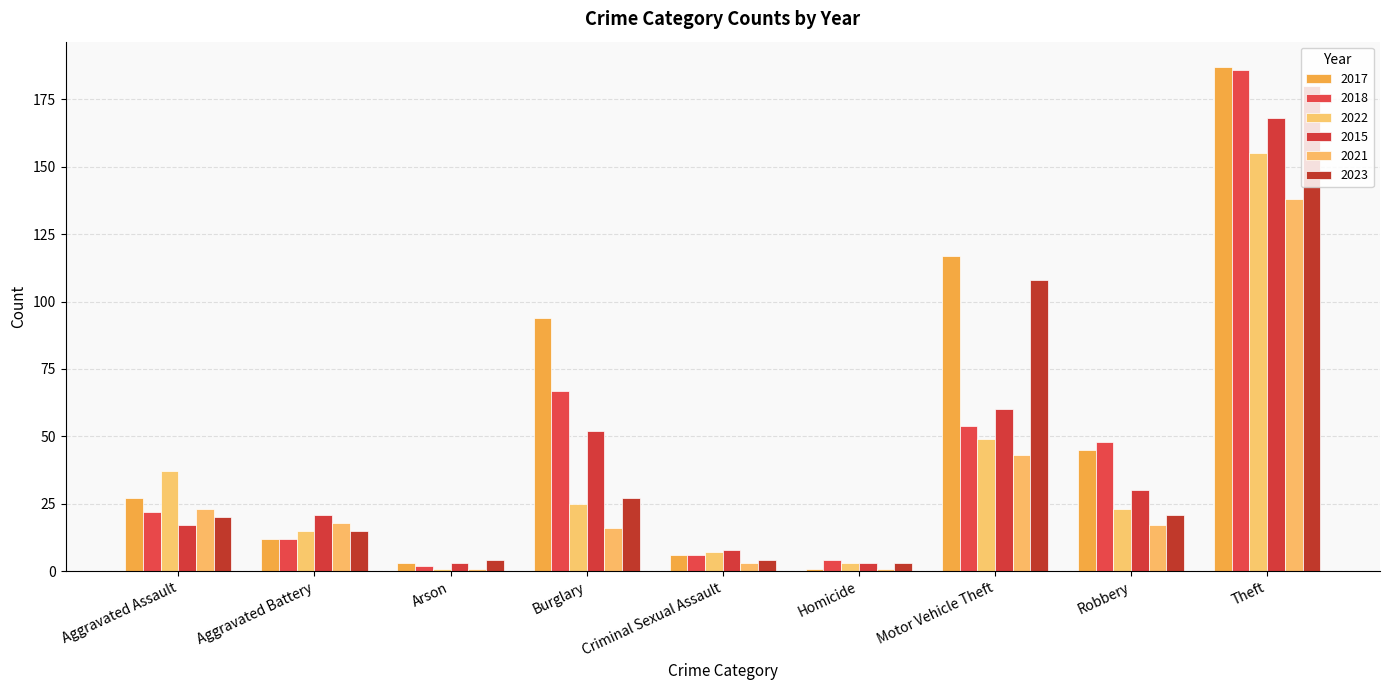

True or false: 2015 has a value of 1 at Arson.

False